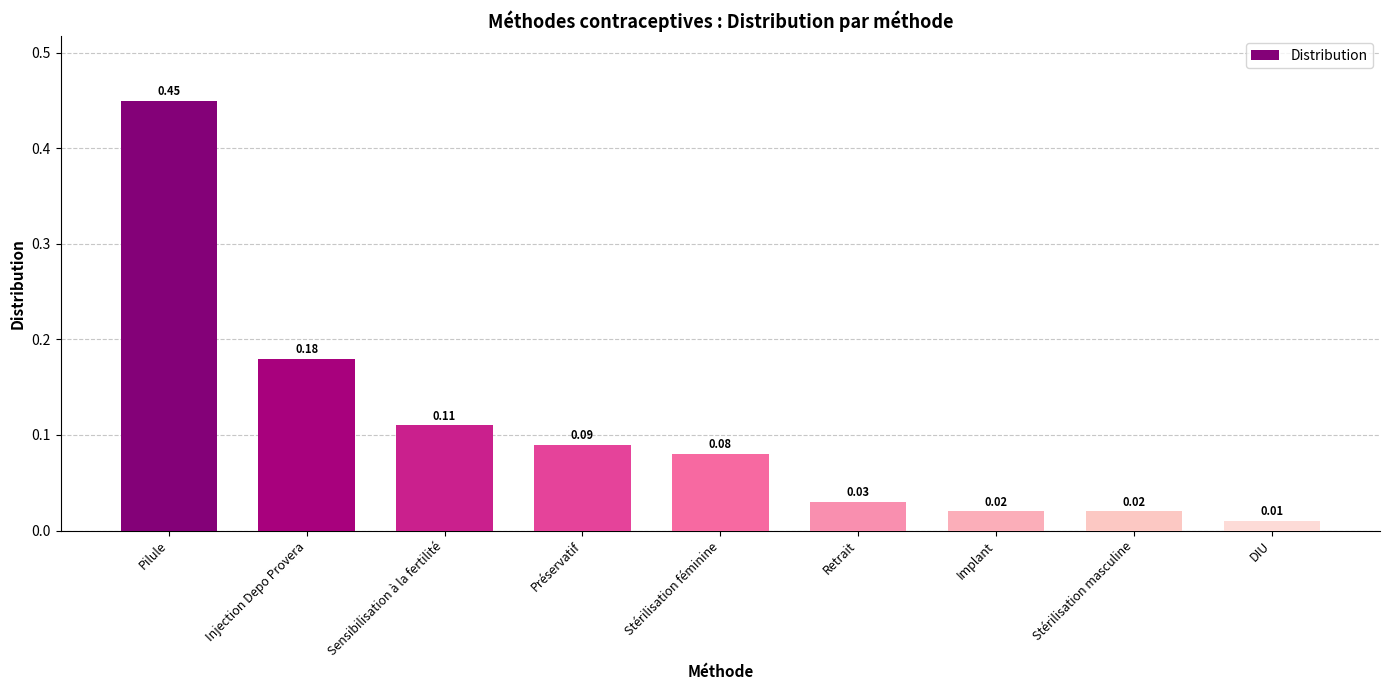

What is the label of the 2nd bar from the right?

Stérilisation masculine